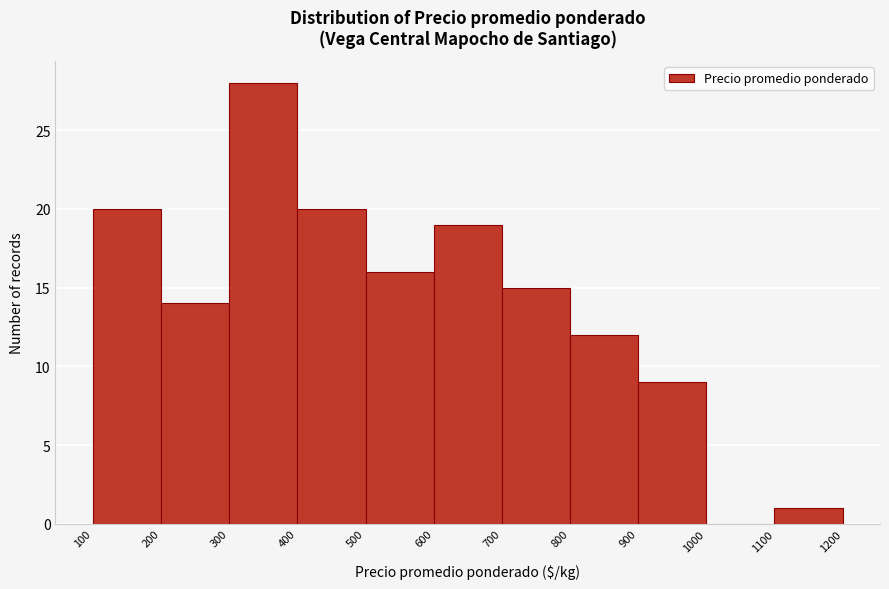

Over which range of the x-axis is the bar tallest?

300 to 400